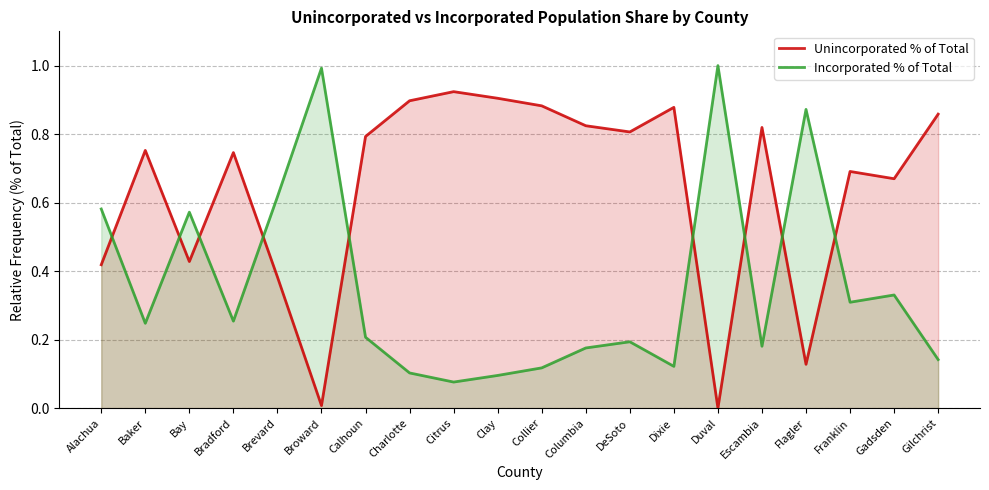

List the labels in order of Unincorporated % of Total value, smallest first.

Duval, Broward, Flagler, Brevard, Alachua, Bay, Gadsden, Franklin, Bradford, Baker, Calhoun, DeSoto, Escambia, Columbia, Gilchrist, Dixie, Collier, Charlotte, Clay, Citrus